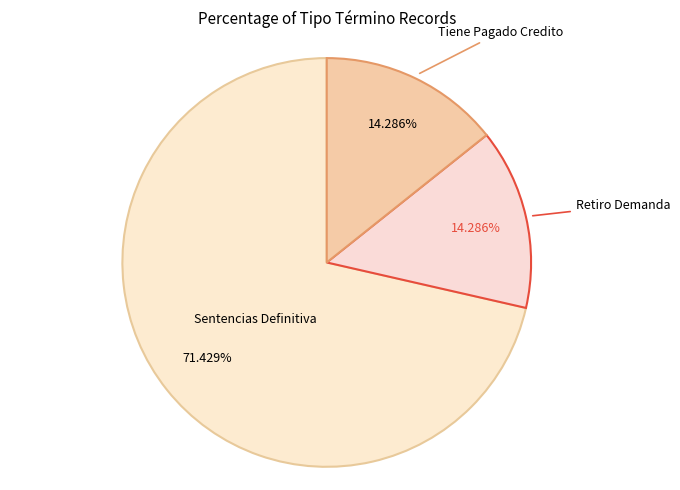

Is it true that Sentencias Definitiva is 64% of the pie?

False